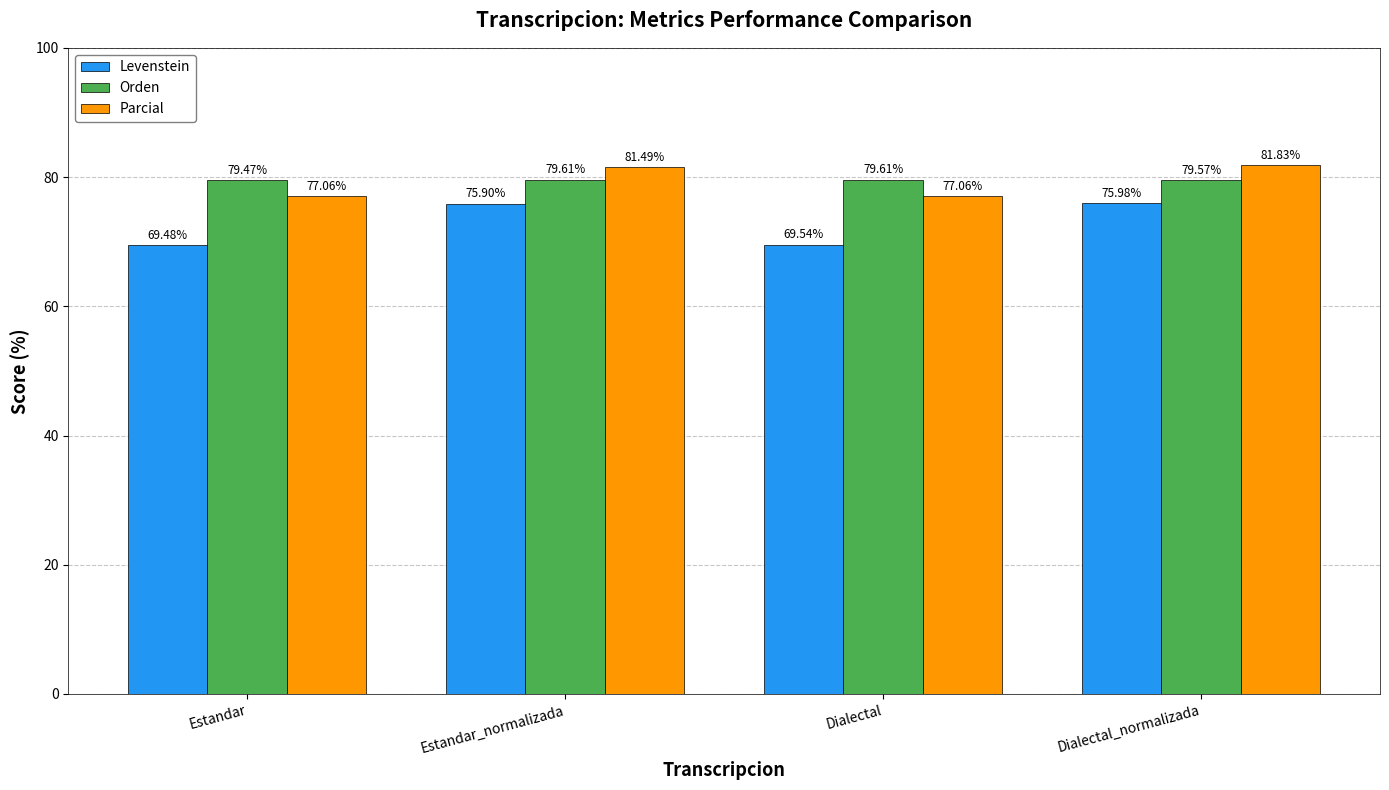

How many bars are there in total?

12